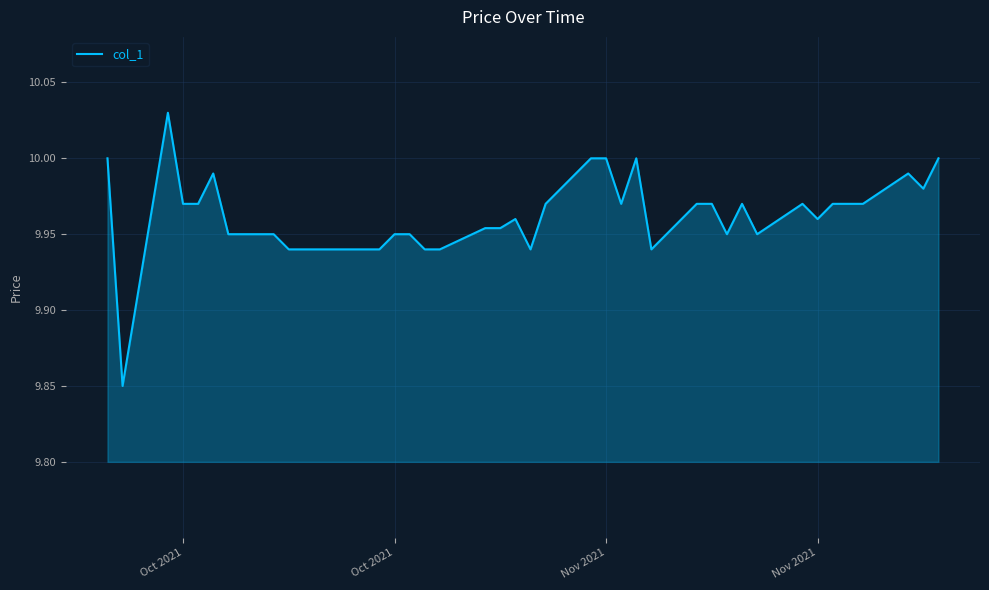

Reading right to left, transcribe all the data shown in this chart.

10.0	10.0	10.0	10.0	10.0	10.0	10.0	10.0	9.9	10.0	9.9	10.0	10.0	9.9	10.0	10.0	10.0	10.0	10.0	9.9	10.0	10.0	10.0	9.9	9.9	9.9	9.9	9.9	9.9	9.9	9.9	9.9	9.9	9.9	10.0	10.0	10.0	10.0	9.9	10.0